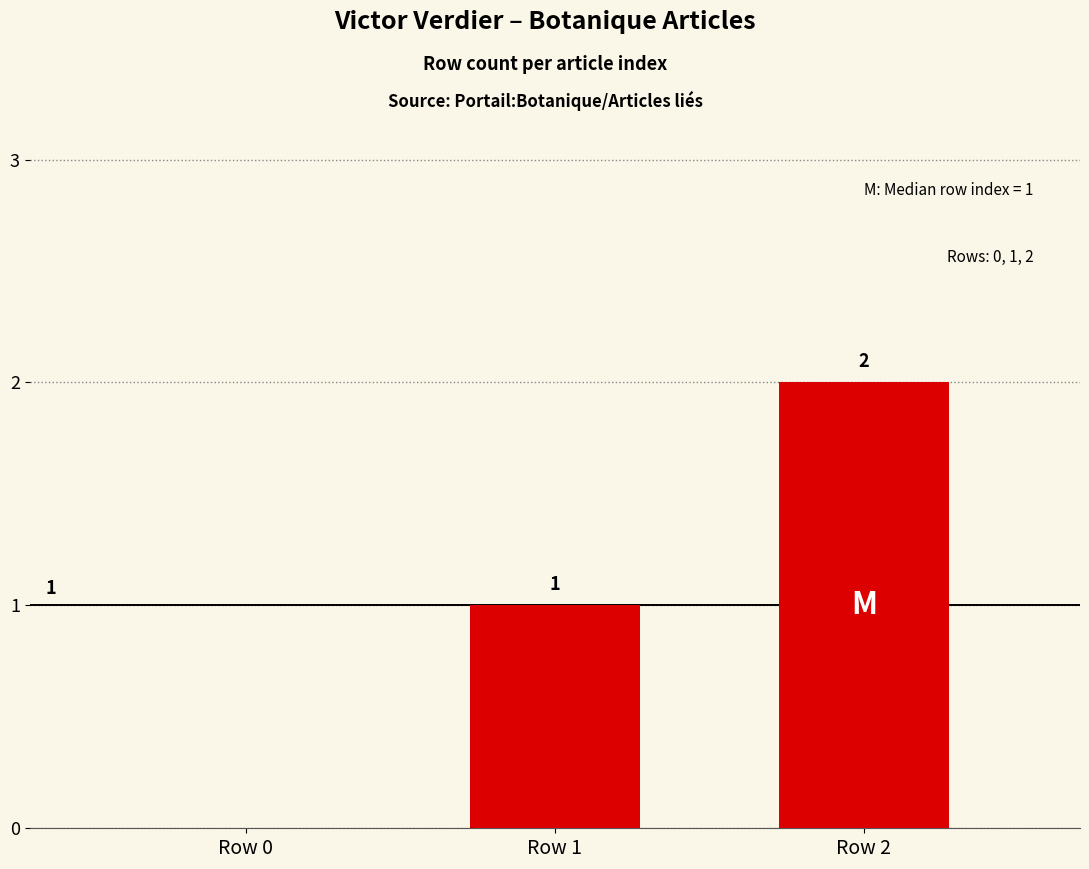

Which has a higher value, Row 0 or Row 2?

Row 2